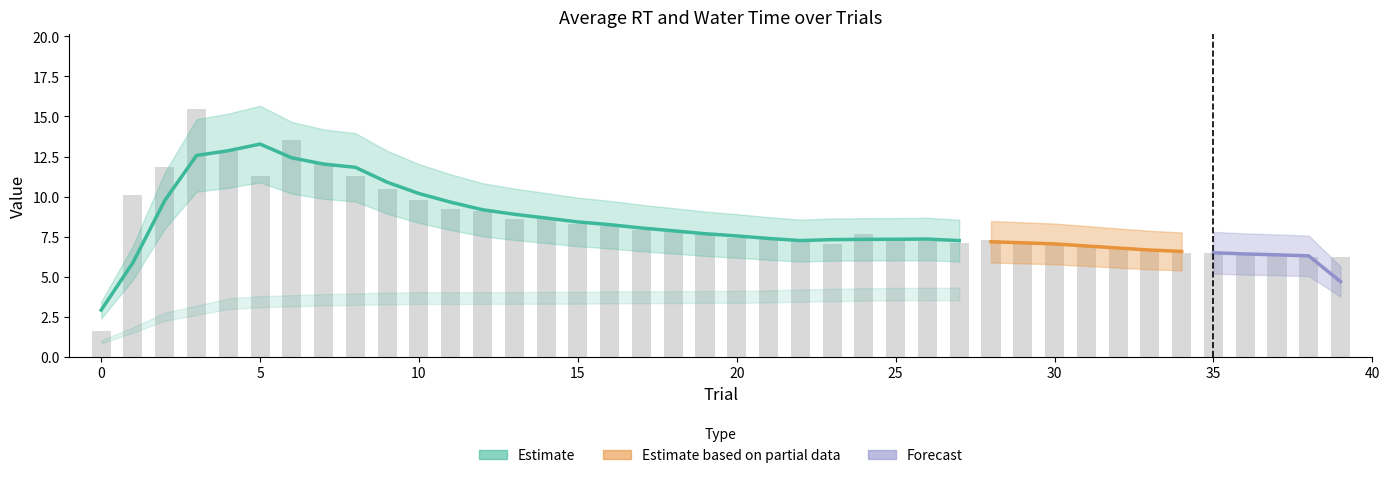

Reading left to right, transcribe all the data shown in this chart.

average_RT: 0=1.6	1=10.1	2=11.9	3=15.5	4=12.8	5=11.3	6=13.5	7=12.0	8=11.3	9=10.5	10=9.8	11=9.2	12=9.1	13=8.6	14=8.7	15=8.3	16=8.1	17=7.9	18=7.8	19=7.6	20=7.4	21=7.4	22=7.2	23=7.1	24=7.7	25=7.4	26=7.2	27=7.1	28=7.3	29=7.1	30=7.0	31=6.8	32=6.7	33=6.6	34=6.5	35=6.5	36=6.4	37=6.3	38=6.3	39=6.2
average_water_time: 0=1.9	1=1.9	2=3.0	3=3.3	4=3.5	5=3.5	6=3.5	7=3.6	8=3.7	9=3.7	10=3.7	11=3.7	12=3.7	13=3.7	14=3.7	15=3.7	16=3.7	17=3.8	18=3.8	19=3.7	20=3.7	21=3.8	22=3.9	23=3.9	24=3.9	25=3.9	26=3.9	27=3.9	28=3.9	29=4.0	30=4.0	31=4.0	32=4.0	33=4.0	34=4.0	35=4.0	36=4.0	37=4.1	38=4.1	39=4.1
ITI: 0=0.0	1=0.0	2=0.0	3=0.0	4=0.0	5=0.0	6=0.0	7=0.0	8=0.0	9=0.0	10=0.0	11=0.0	12=0.0	13=0.0	14=0.0	15=0.0	16=0.0	17=0.0	18=0.0	19=0.0	20=0.0	21=0.0	22=0.0	23=0.0	24=0.0	25=0.0	26=0.0	27=0.0	28=0.0	29=0.0	30=0.0	31=0.0	32=0.0	33=0.0	34=0.0	35=0.0	36=0.0	37=0.0	38=0.0	39=0.0
ISI: 0=0.0	1=0.0	2=0.0	3=0.0	4=0.0	5=0.0	6=0.0	7=0.0	8=0.0	9=0.0	10=0.0	11=0.0	12=0.0	13=0.0	14=0.0	15=0.0	16=0.0	17=0.0	18=0.0	19=0.0	20=0.0	21=0.0	22=0.0	23=0.0	24=0.0	25=0.0	26=0.0	27=0.0	28=0.0	29=0.0	30=0.0	31=0.0	32=0.0	33=0.0	34=0.0	35=0.0	36=0.0	37=0.0	38=0.0	39=0.0